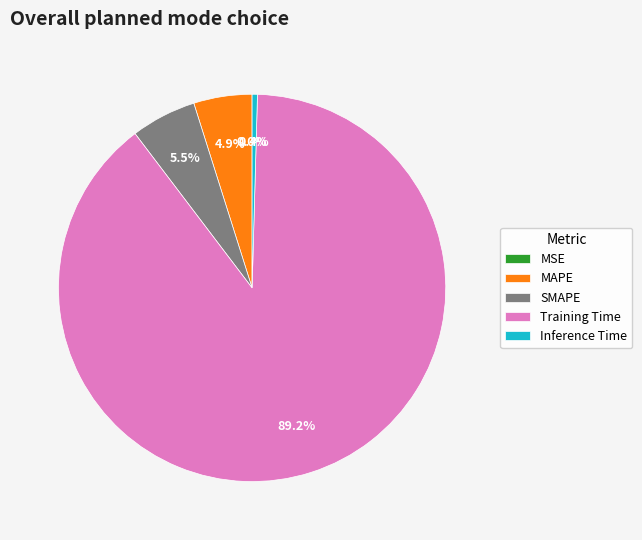

Is the sum of Inference Time and SMAPE greater than half?

No